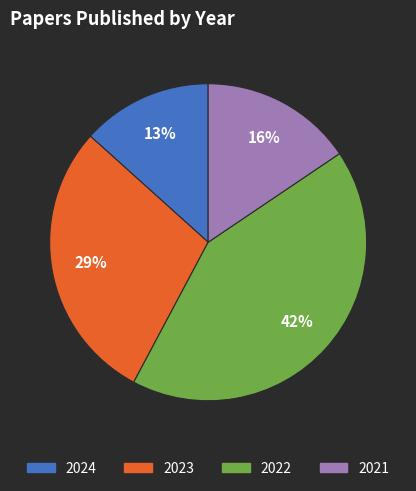

Which slice is the smallest?

2024